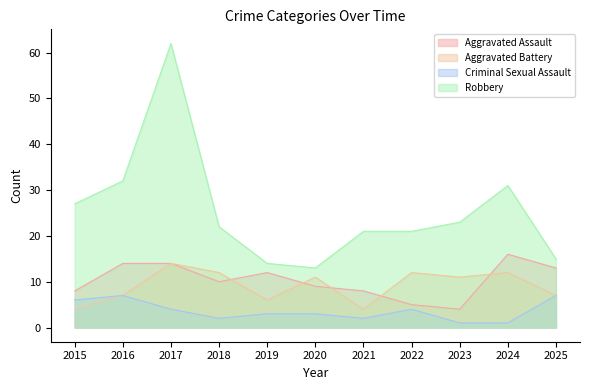

Reading left to right, transcribe all the data shown in this chart.

Aggravated Assault: 8	14	14	10	12	9	8	5	4	16	13
Aggravated Battery: 4	7	14	12	6	11	4	12	11	12	7
Criminal Sexual Assault: 6	7	4	2	3	3	2	4	1	1	7
Robbery: 27	32	62	22	14	13	21	21	23	31	15